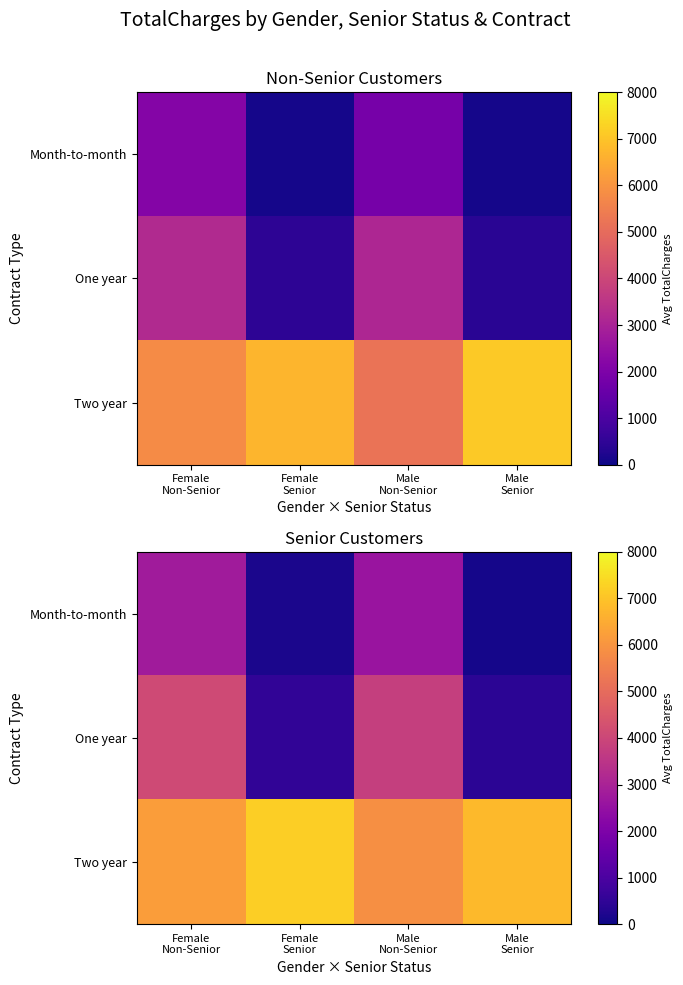

What is the total value across all series at Male
Non-Senior?

12301.9